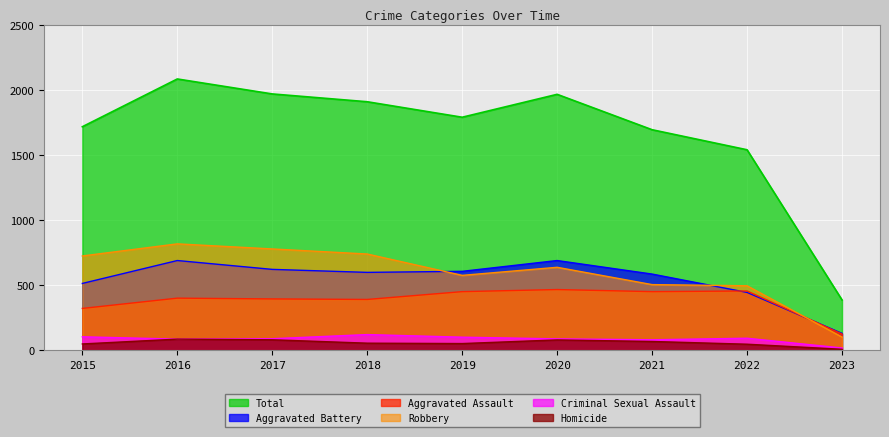

In Criminal Sexual Assault, how many points are higher than both neighbors (excluding endpoints)?

2